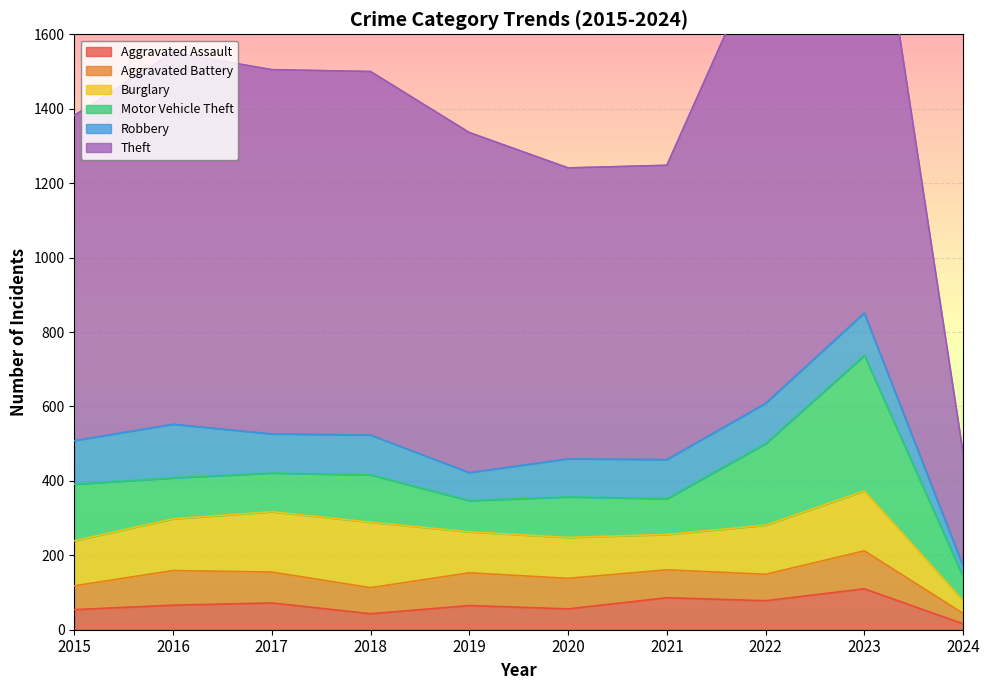

Which series has the largest total across all categories?

Theft